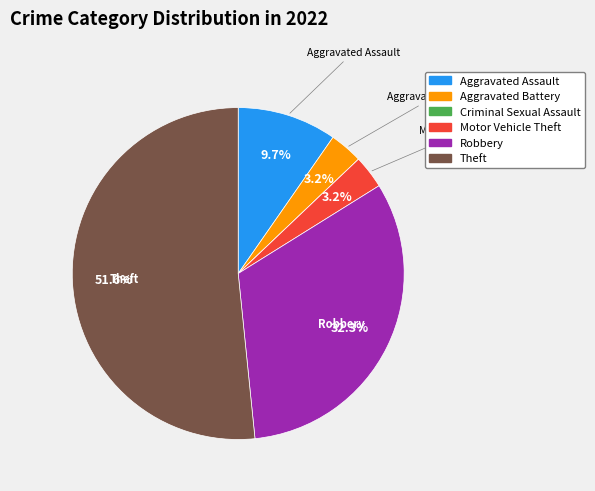

How much of the chart is everything except Aggravated Assault?

90.3%